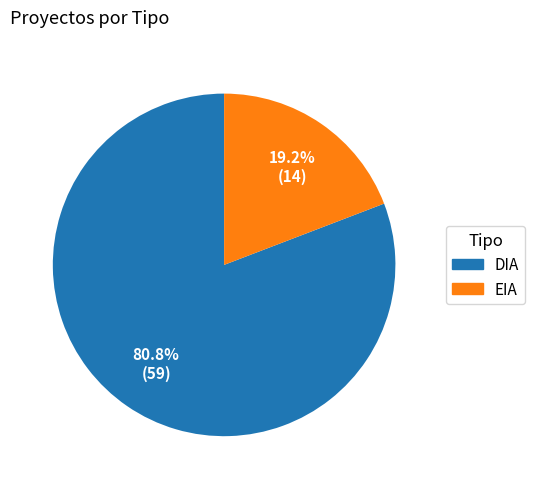

Count the number of slices in the pie.

2